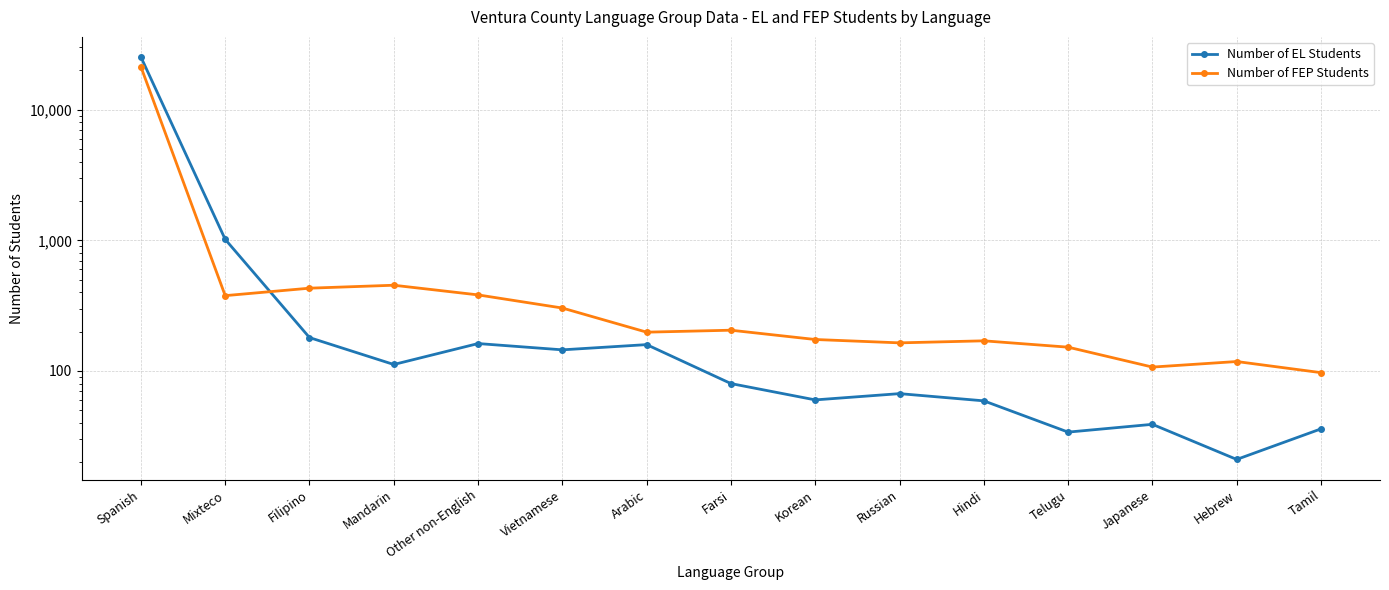

How many values in the Number of FEP Students series exceed 198?

7